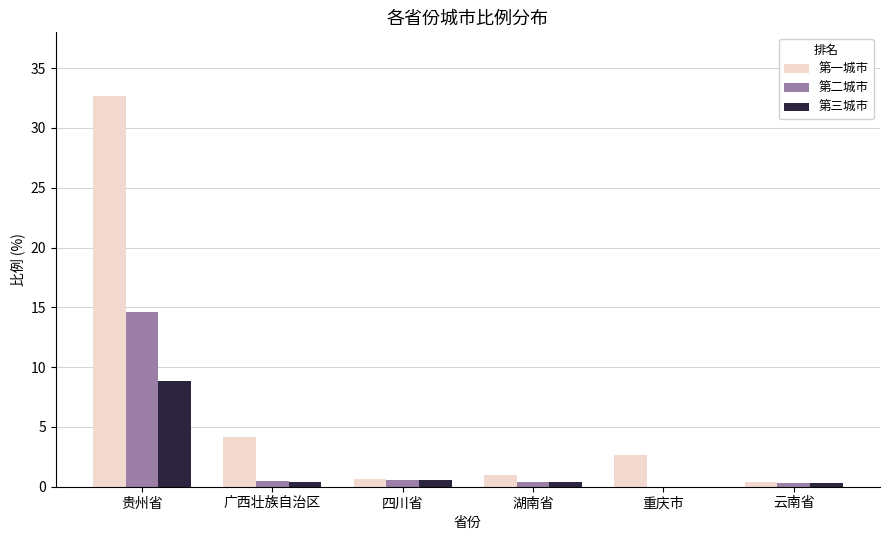

What is the sum of all 第三城市 values?

10.4